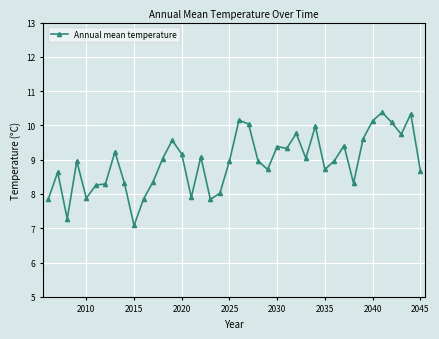

What is the greatest value displayed?

10.4